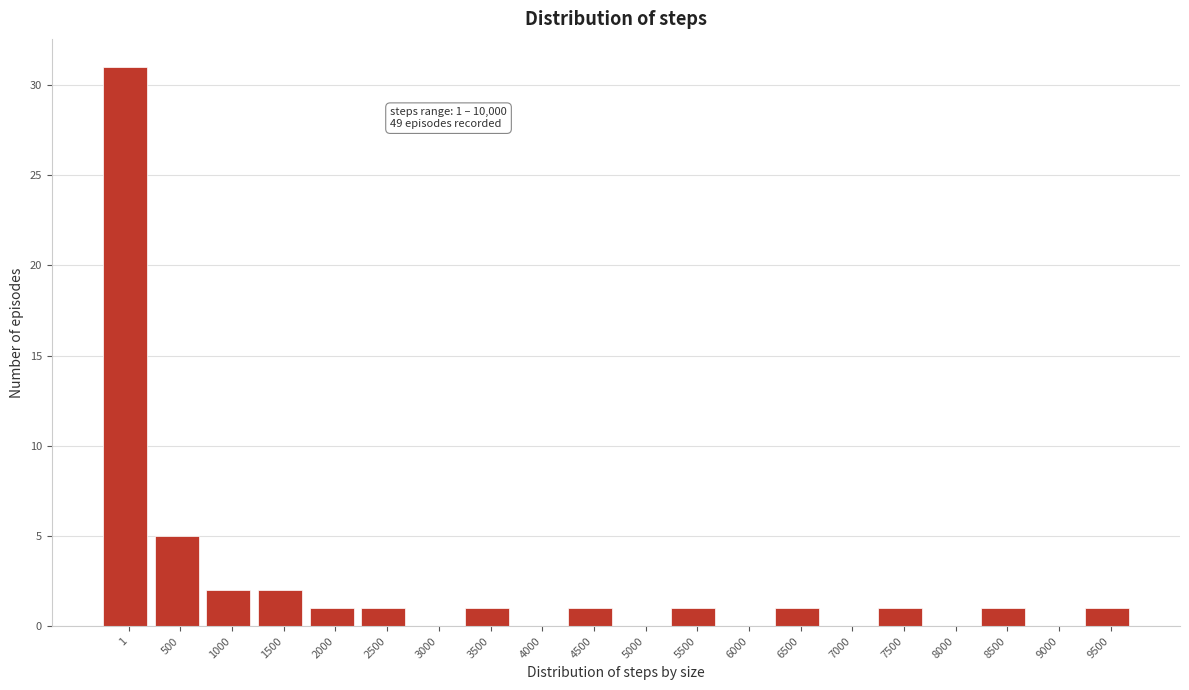

Reading left to right, extract all data points from this chart.

1=31	500=5	1000=2	1500=2	2000=1	2500=1	3000=0	3500=1	4000=0	4500=1	5000=0	5500=1	6000=0	6500=1	7000=0	7500=1	8000=0	8500=1	9000=0	9500=1